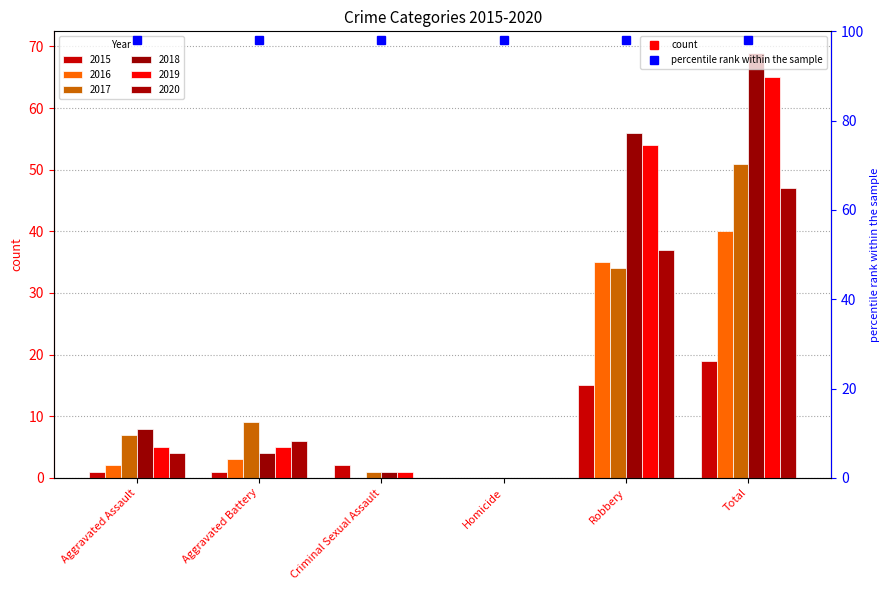

Reading left to right, what are all the values shown in this chart?

2015: 1	1	2	0	15	19
2016: 2	3	0	0	35	40
2017: 7	9	1	0	34	51
2018: 8	4	1	0	56	69
2019: 5	5	1	0	54	65
2020: 4	6	0	0	37	47